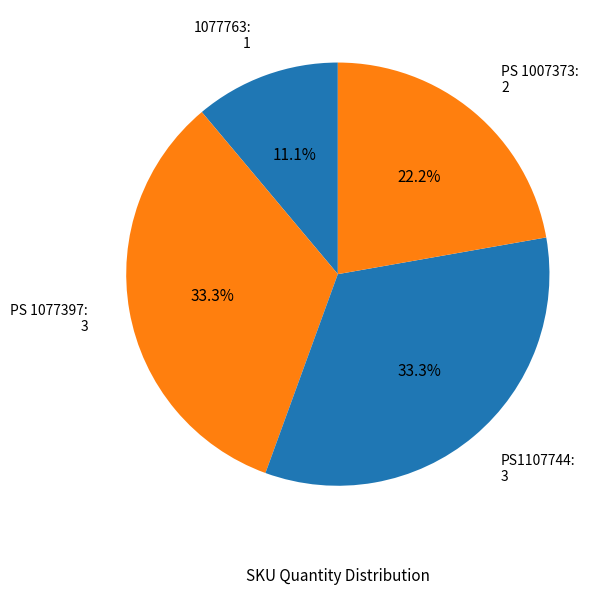

Does any single category account for the majority?

No